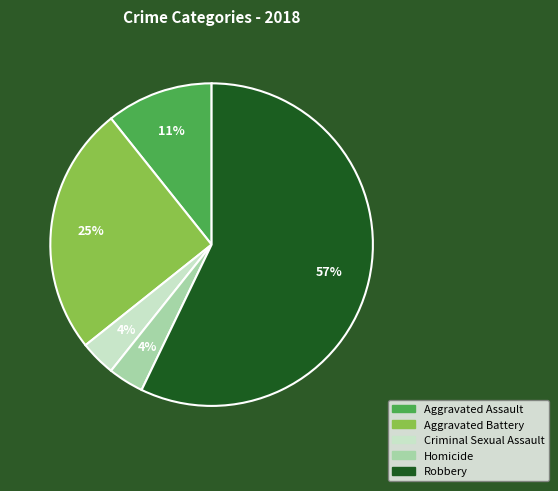

To the nearest percent, what is the average slice percentage?

20%